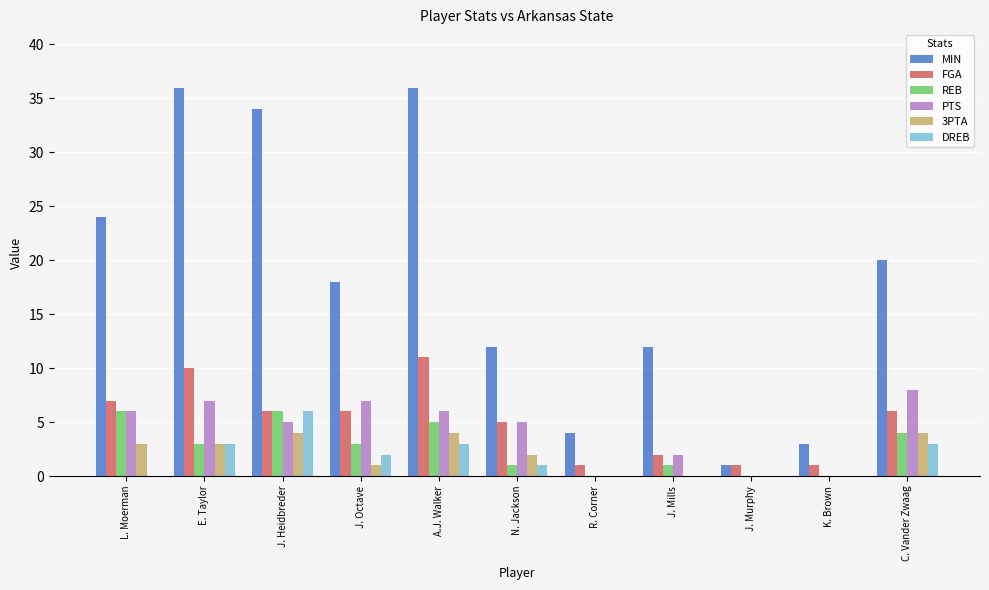

True or false: DREB has a value of 2 at L. Moerman.

False